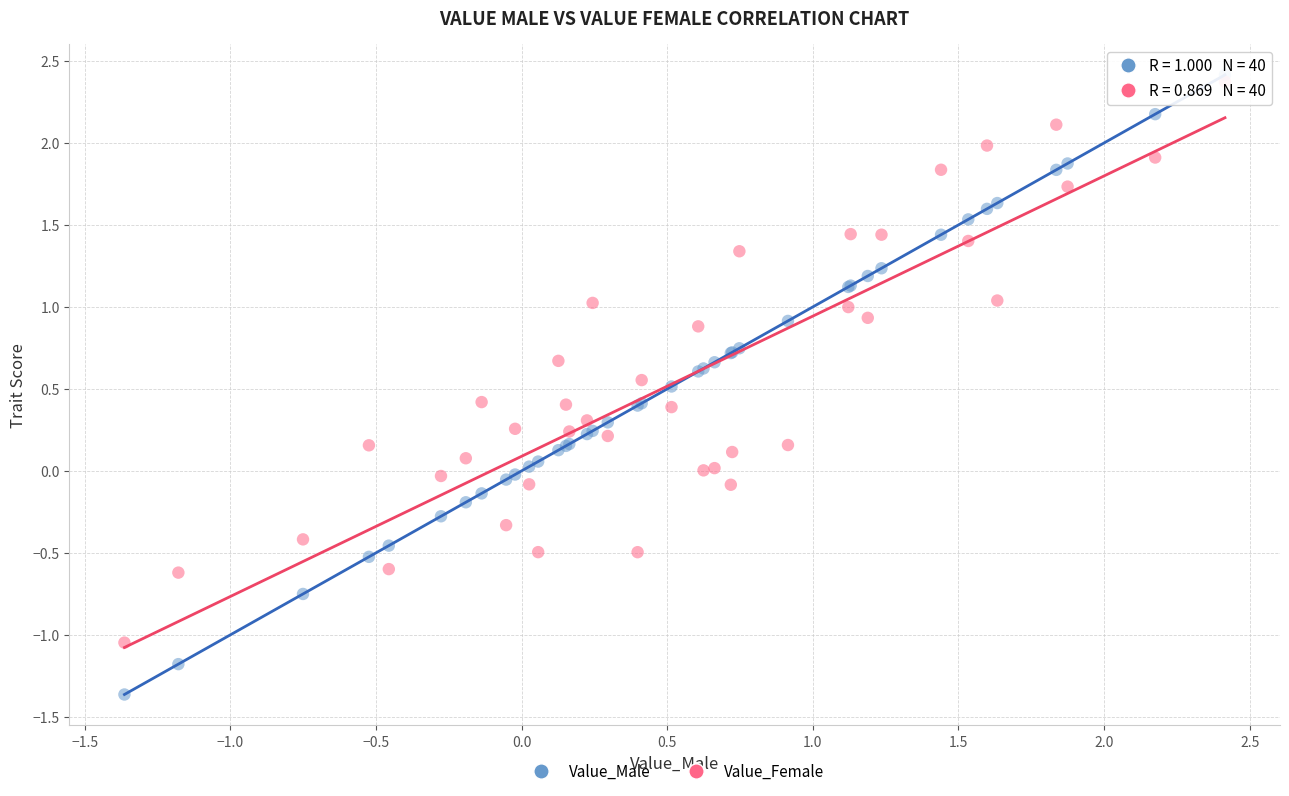

Which series reaches the minimum Y coordinate?

Value_Male